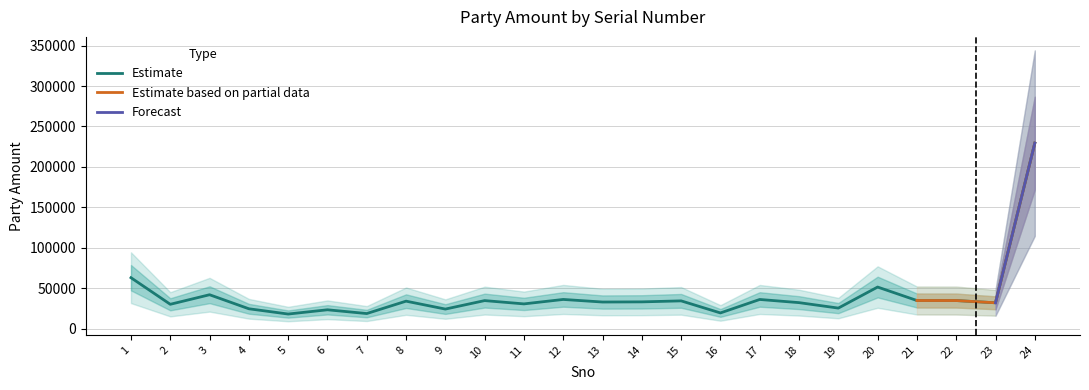

What is the ratio of the value at 14 to the value at 8?

1.0